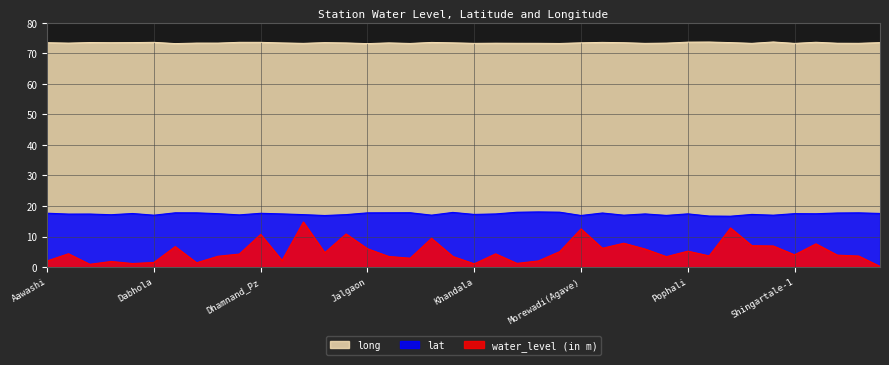

True or false: water_level (in m) and long cross at least once.

False